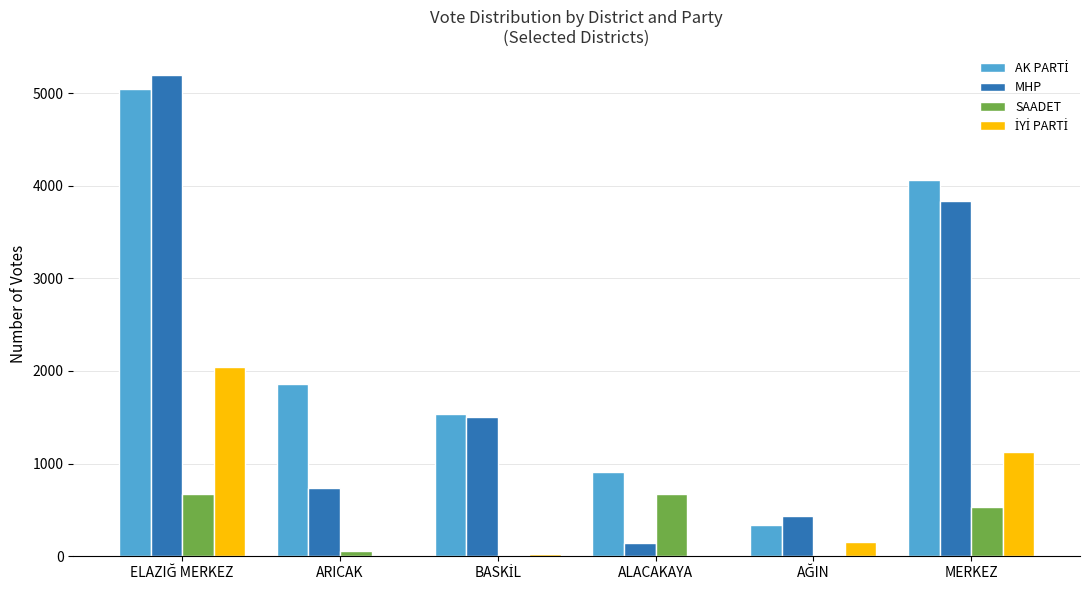

What is the average value of the MHP series?

1973